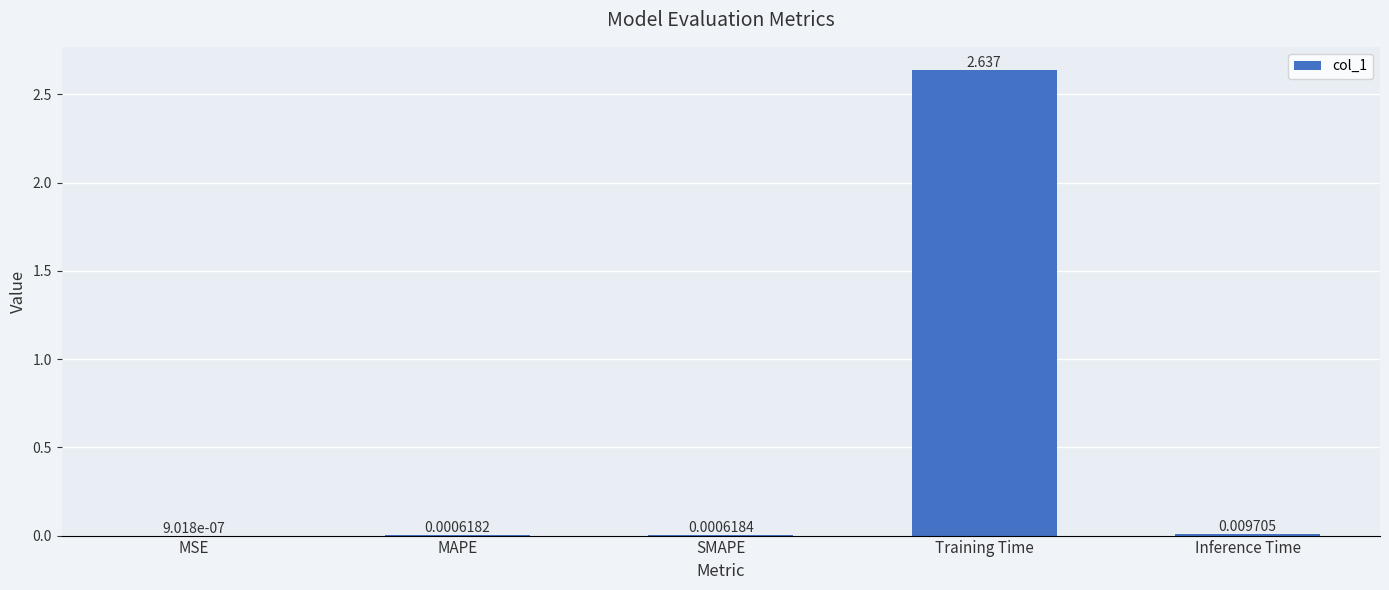

Which has a higher value, Inference Time or MAPE?

Inference Time